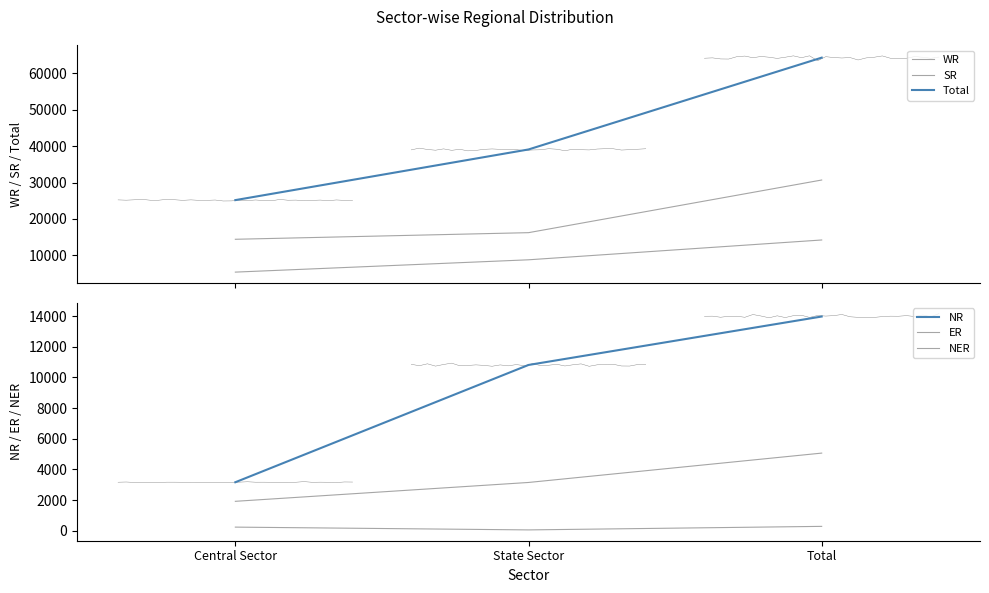

What is the maximum value shown in the chart?

64238